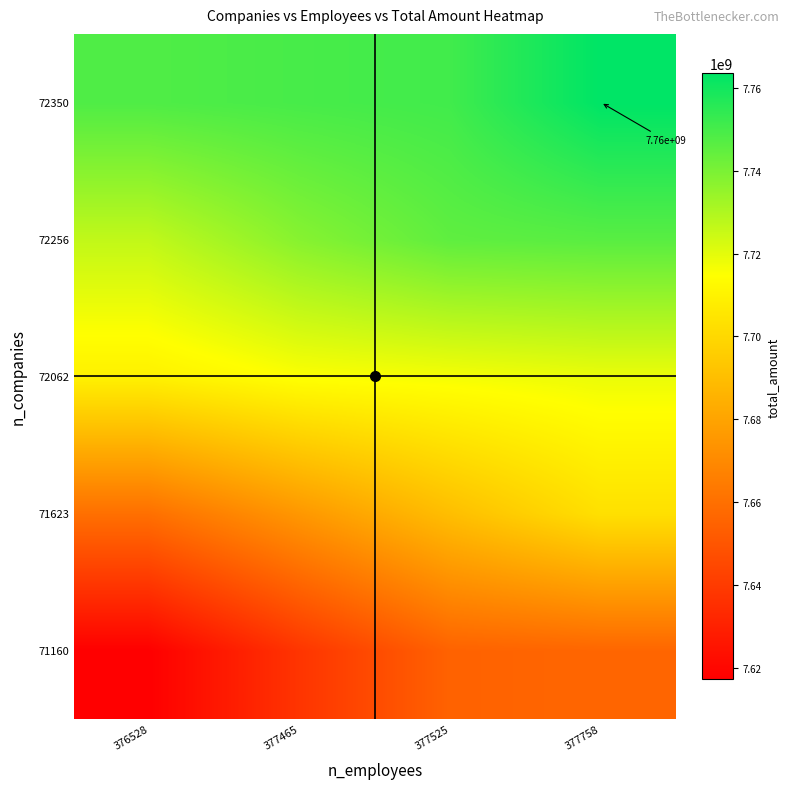

Is it true that 71623 equals 11447590620 at 377758?

False